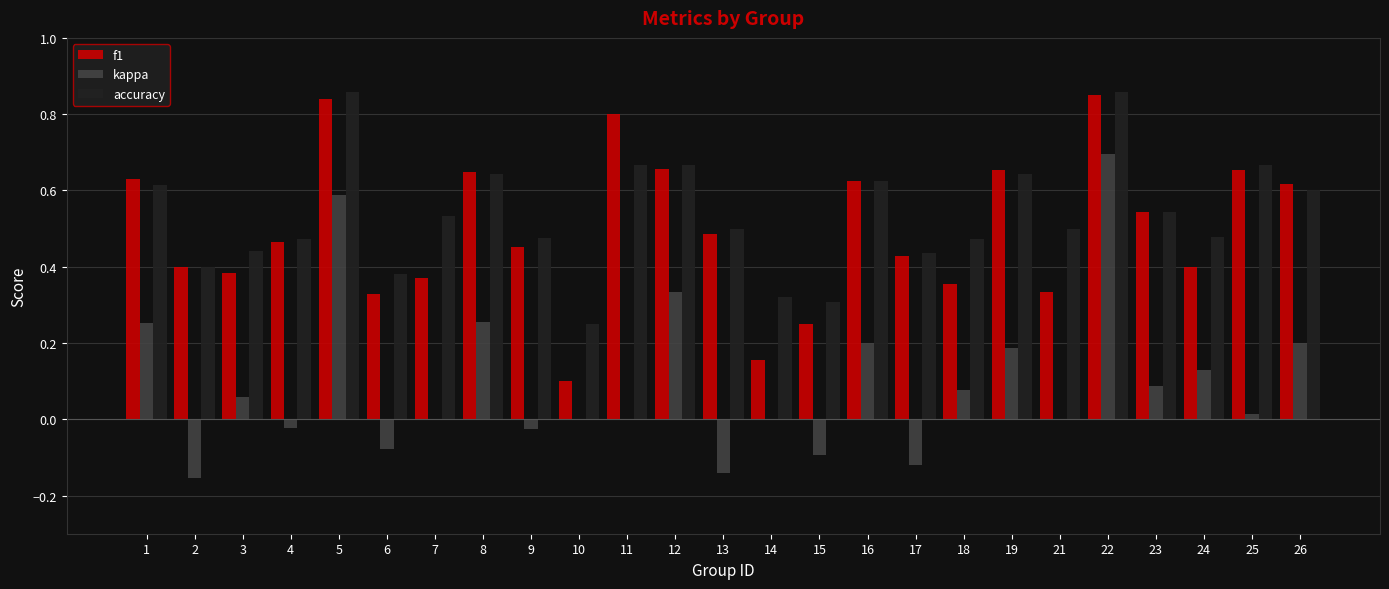

How many data points does each series have?

25